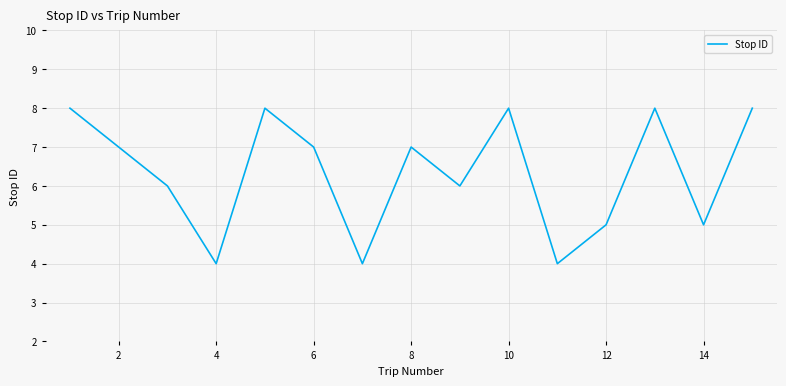

What is the difference between the maximum and minimum values?

4